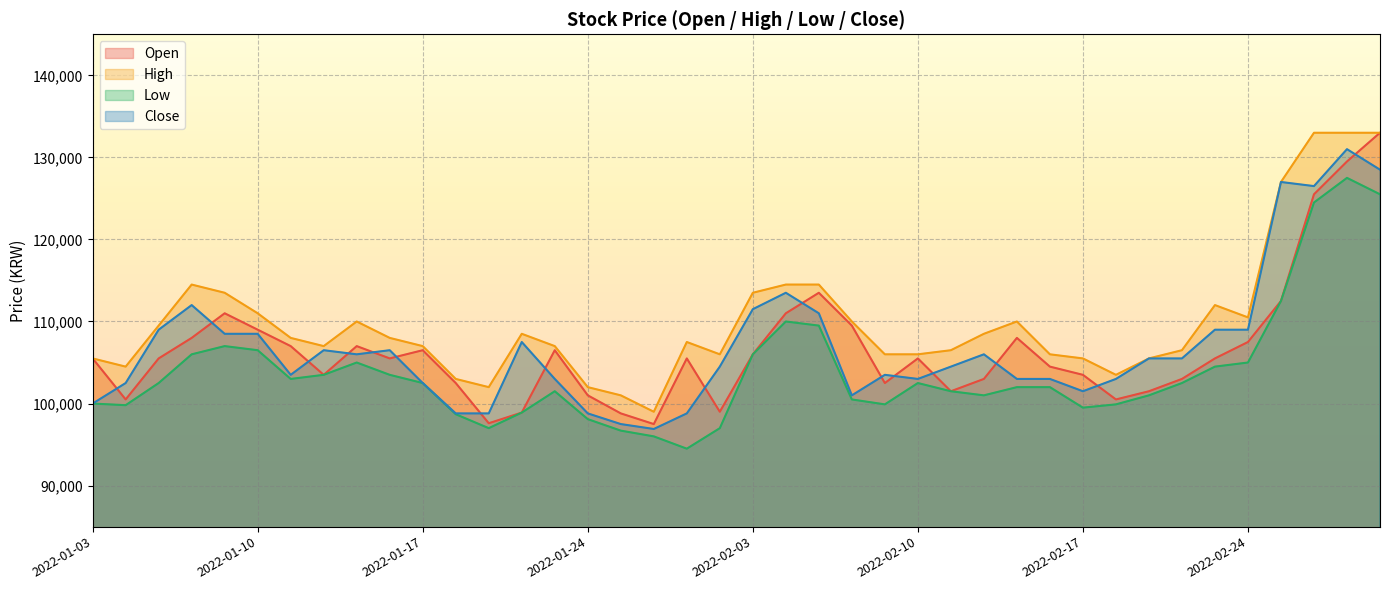

What is the difference between the High values at 2022-02-23 and 2022-01-27?

4500